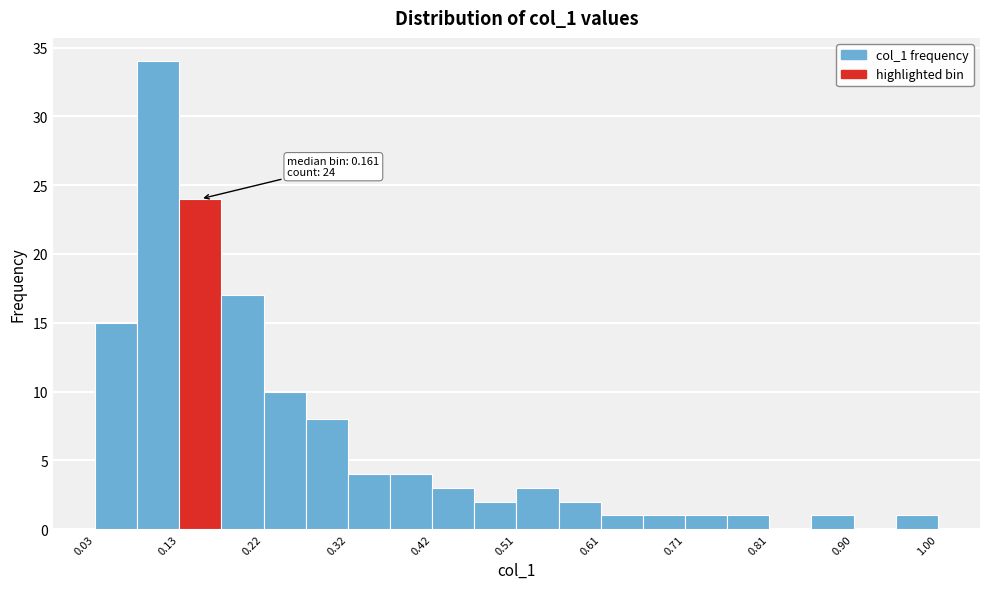

Over which range of the x-axis is the bar tallest?

0.08 to 0.13